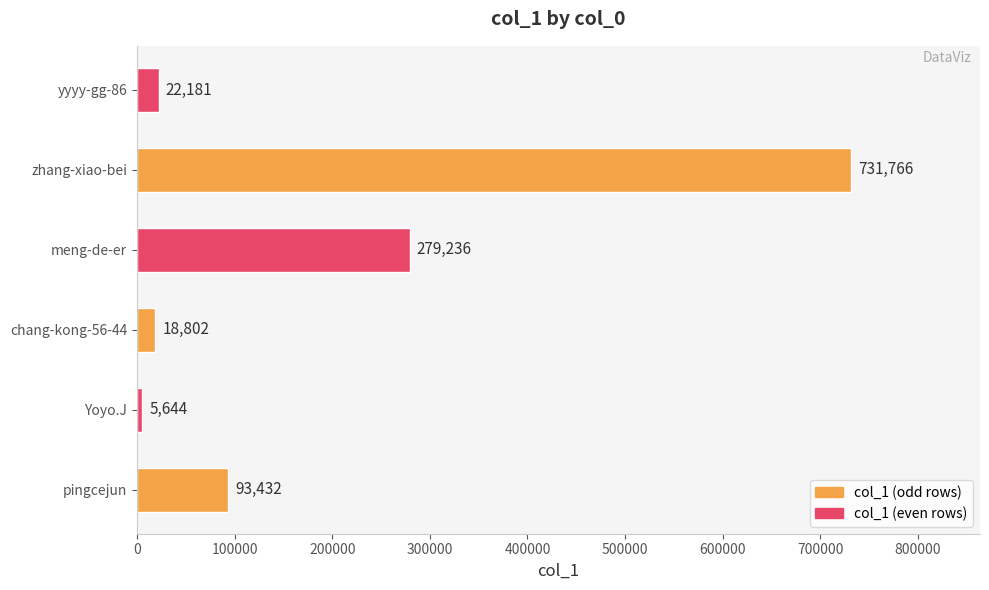

What is the maximum value shown in the chart?

731766